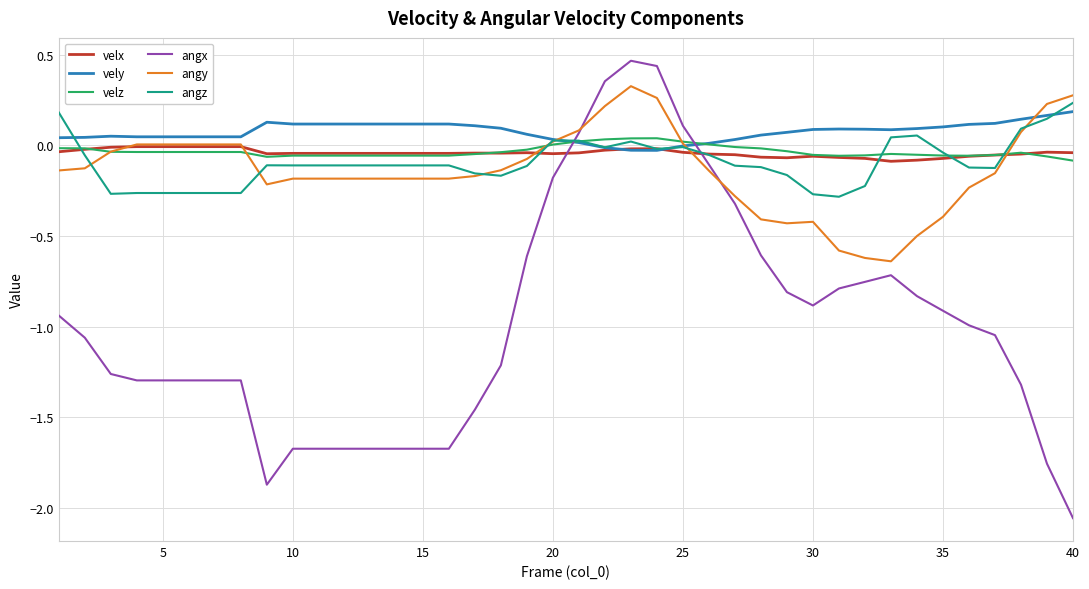

Which series has the widest spread of values?

angx